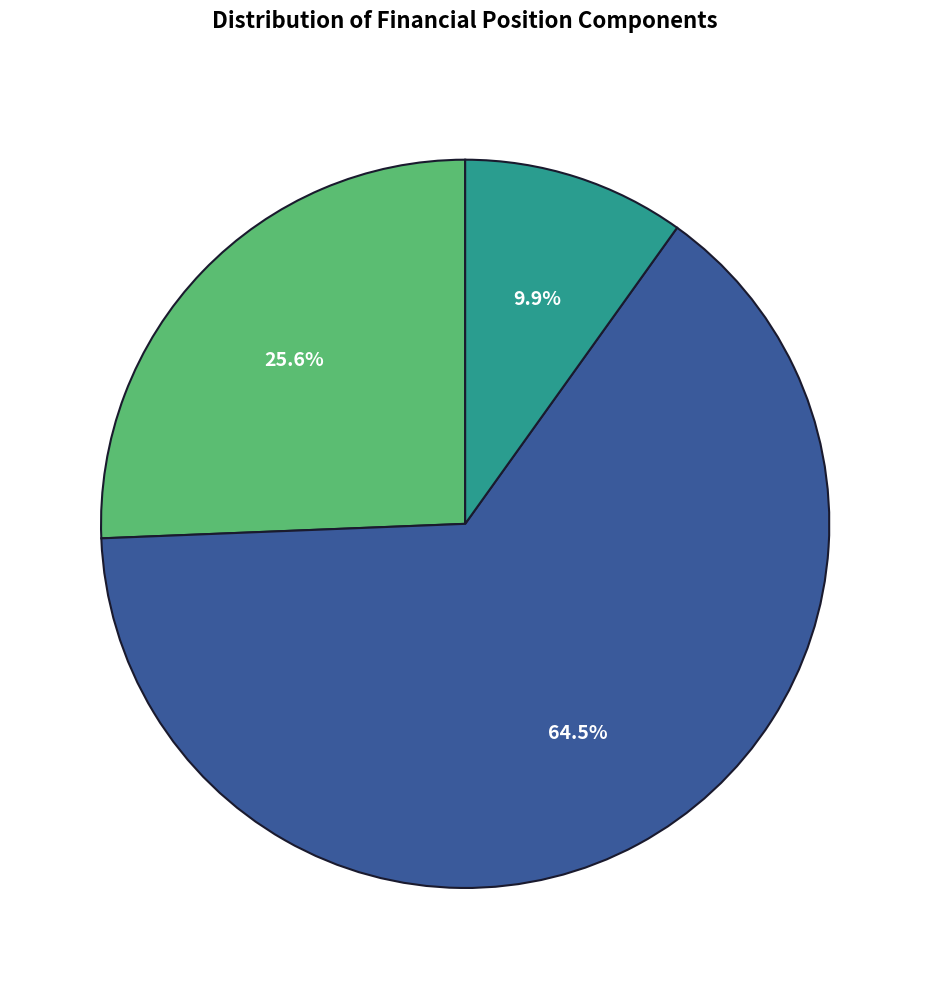

Is there any slice that represents more than half of the pie?

Yes